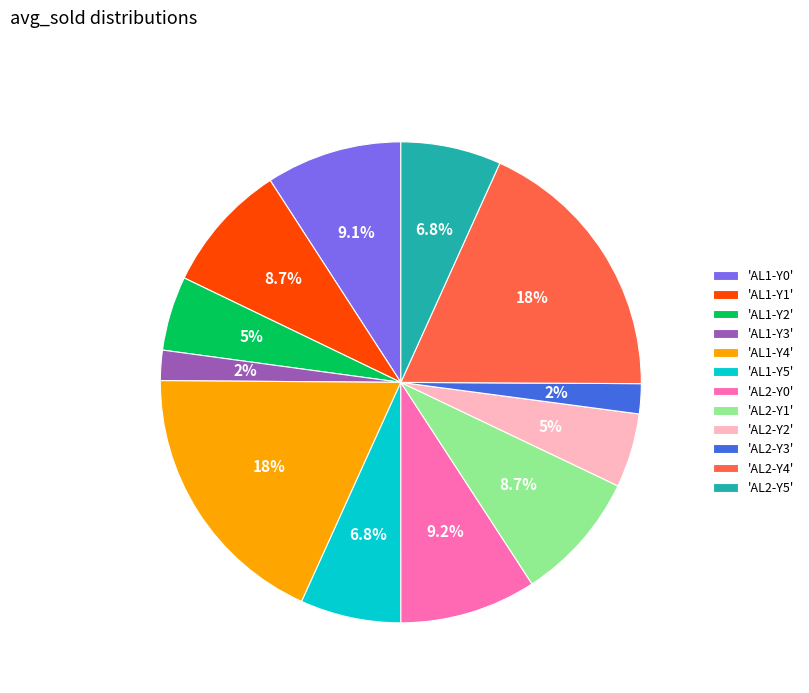

Does 'AL2-Y2' account for over 50% of the chart?

No